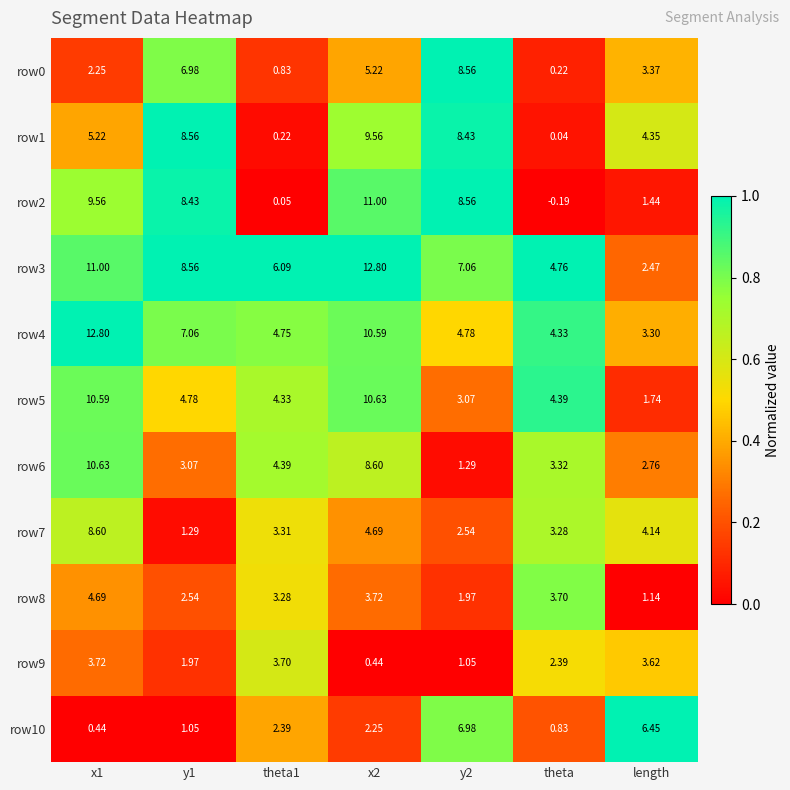

Where is row0 nearest to the value 4?

length